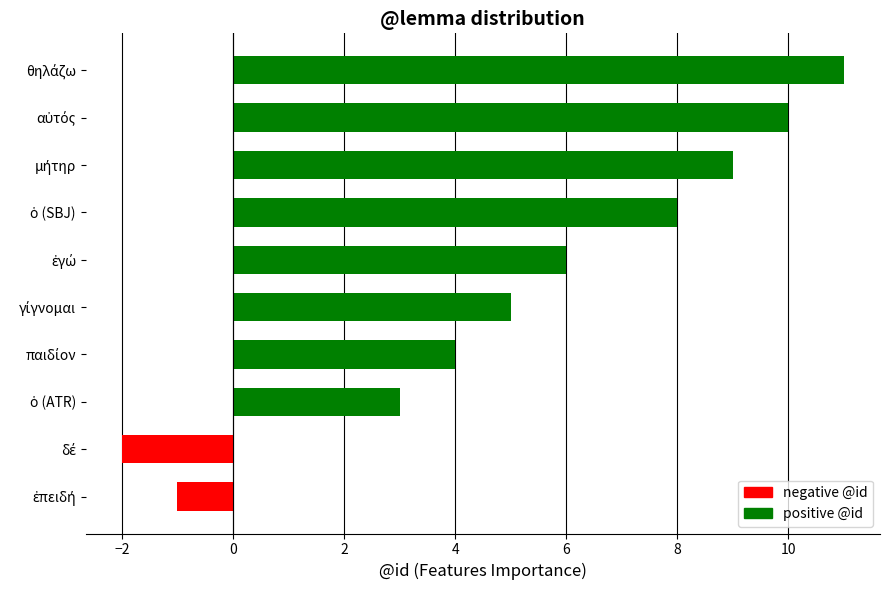

Reading top to bottom, transcribe all the data shown in this chart.

11	10	9	8	6	5	4	3	-2	-1